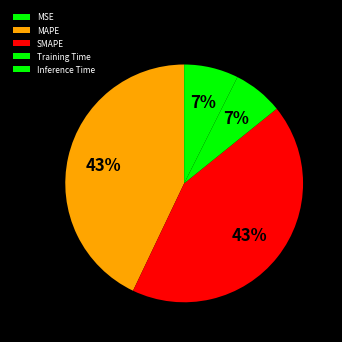

Is there a majority slice in this chart?

No